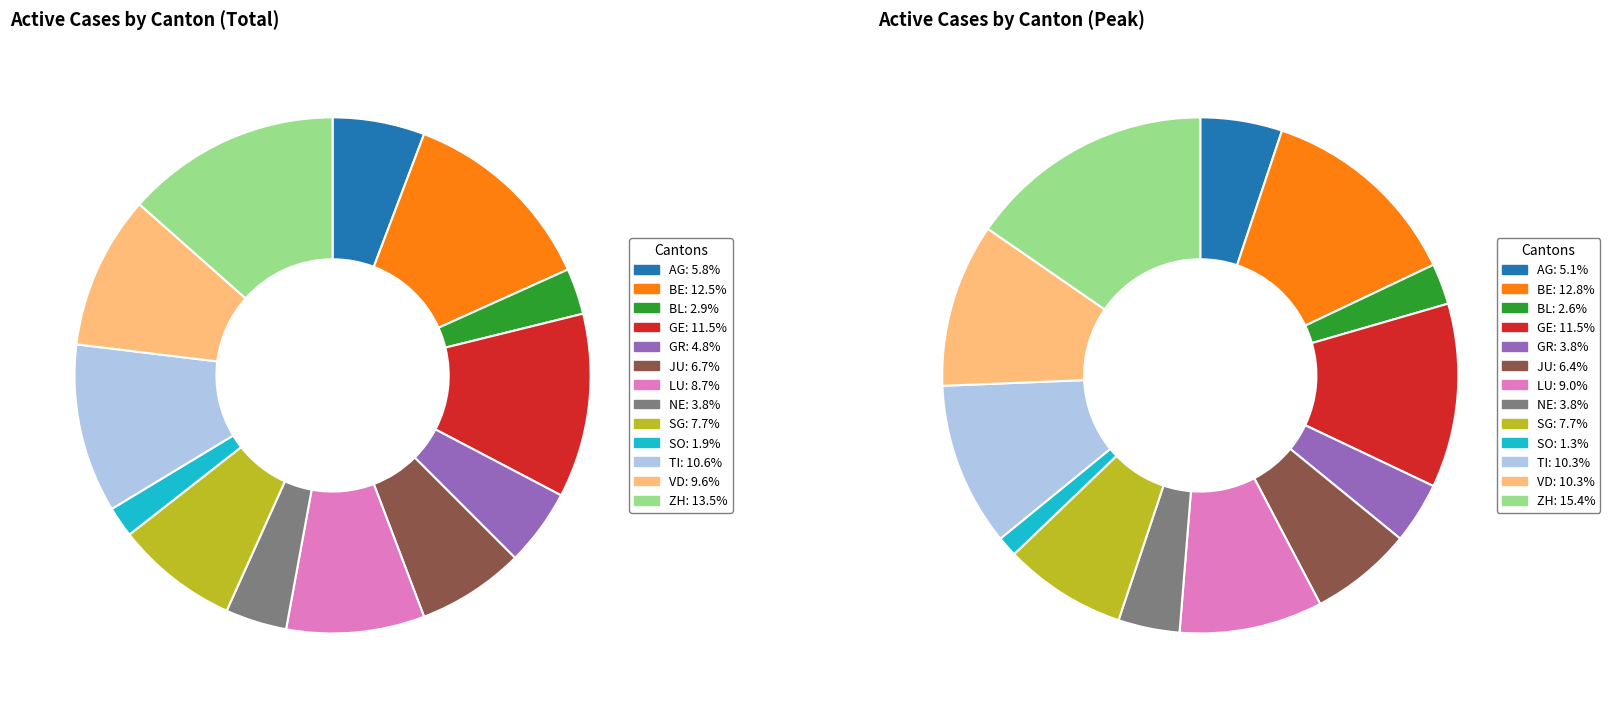

Combined, do TI and LU account for over 50%?

No